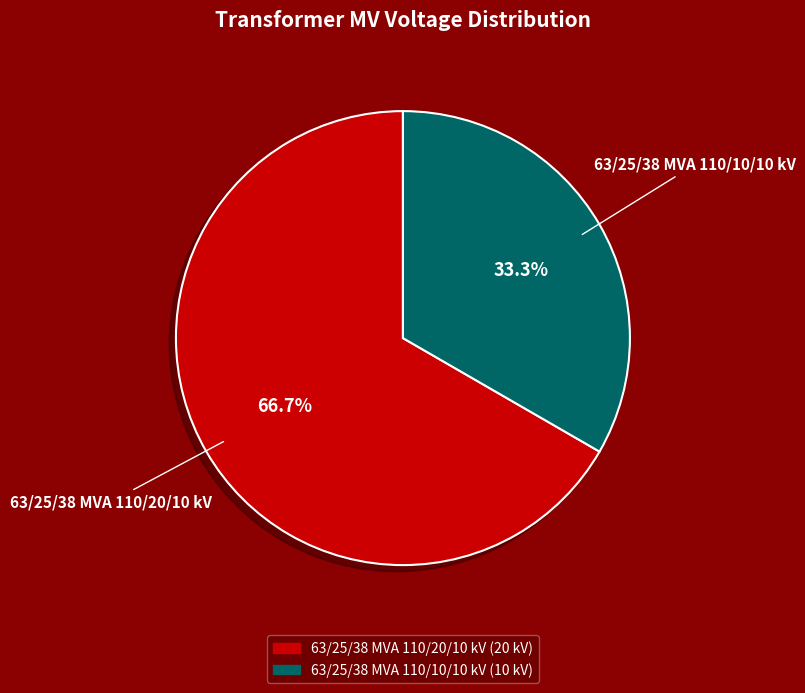

To the nearest percent, what portion does 63/25/38 MVA 110/20/10 kV represent?

67%